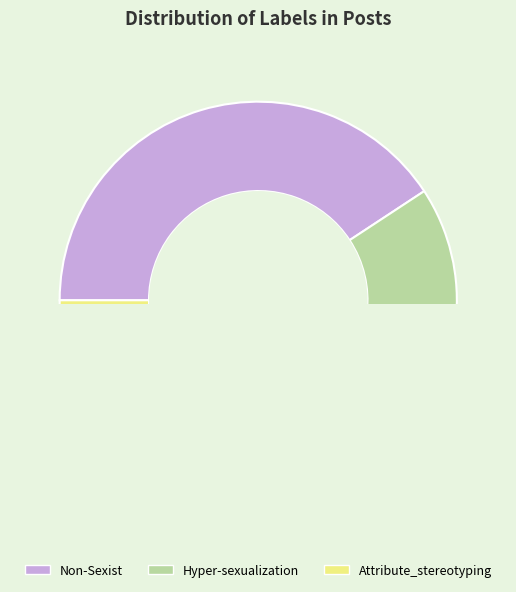

Which category has the smallest portion of the pie?

Attribute_stereotyping